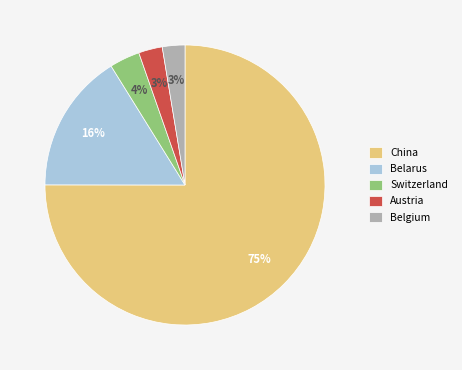

What is the ratio of the value at Austria to the value at Switzerland?

0.8